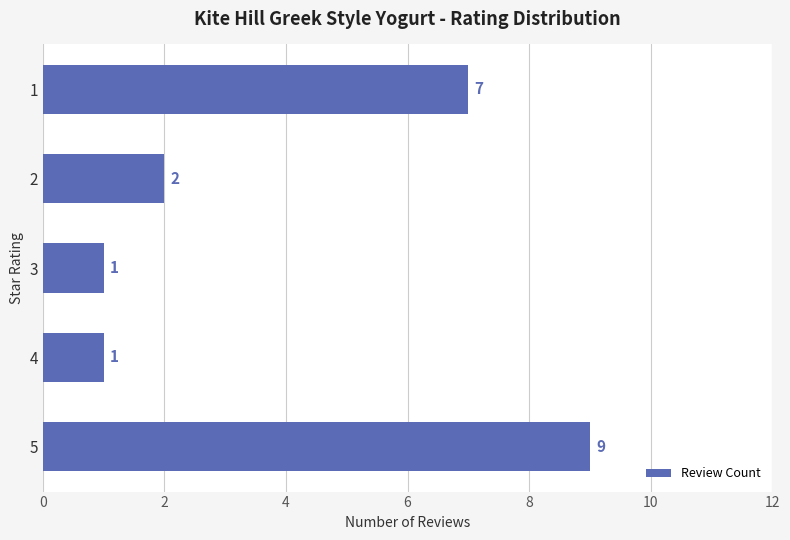

Reading top to bottom, extract all data points from this chart.

7	2	1	1	9